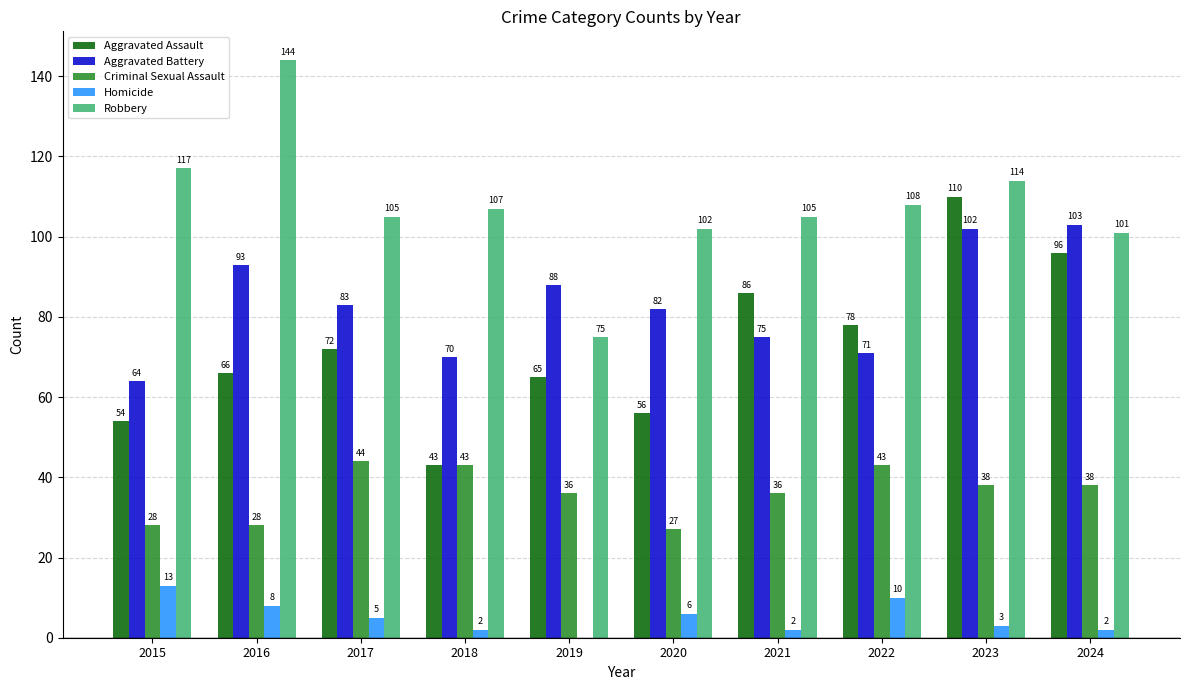

True or false: Robbery has a value of 114 at 2023.

True